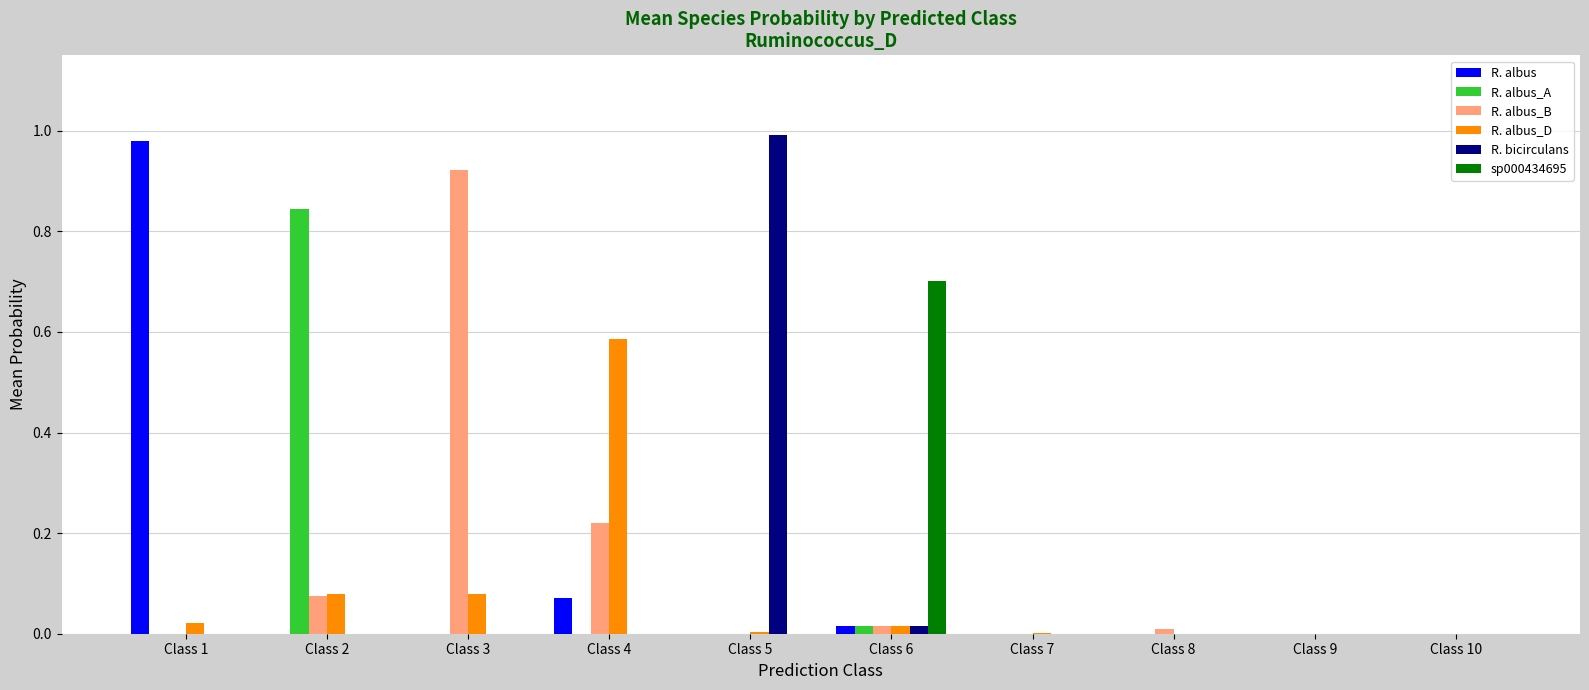

Which series changed the most between Class 1 and Class 8?

R. albus